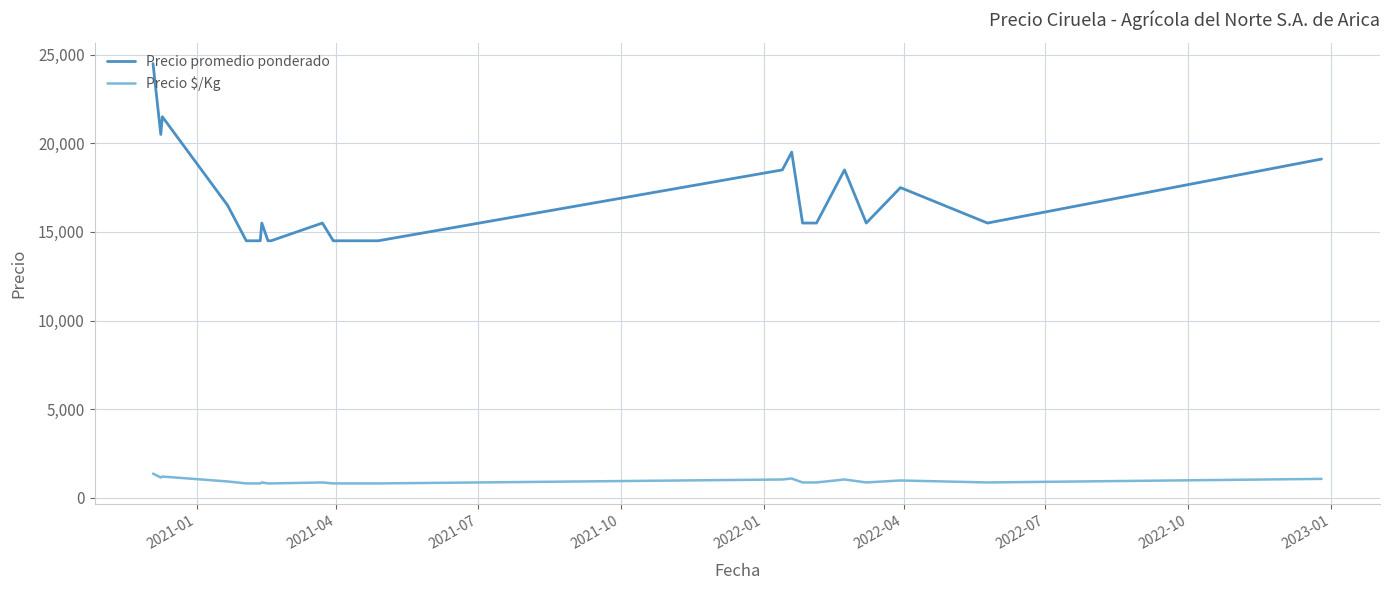

What is the sum of all Precio $/Kg values?

20592